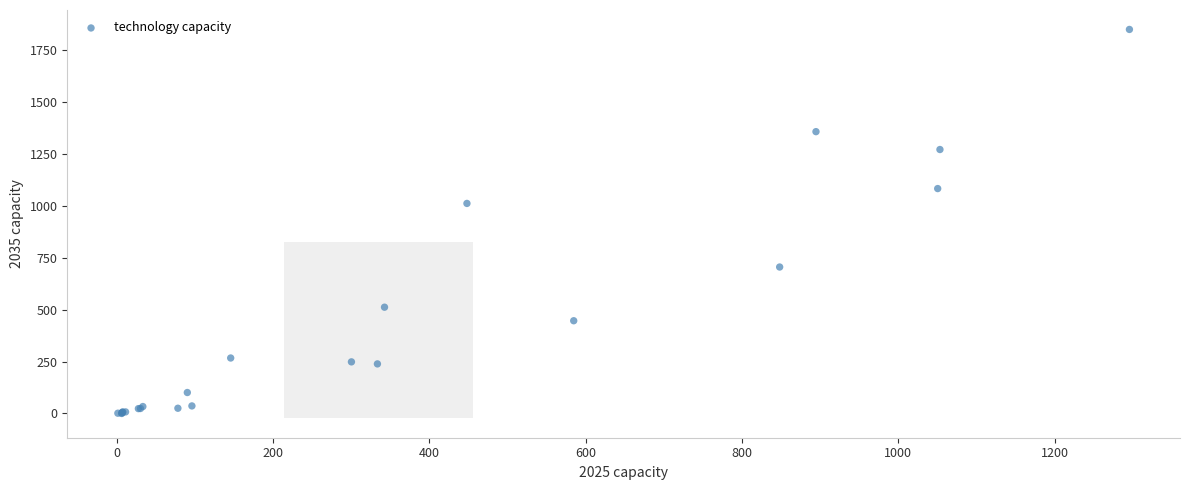

What Y value in the scatter plot is closest to 923?

1010.1